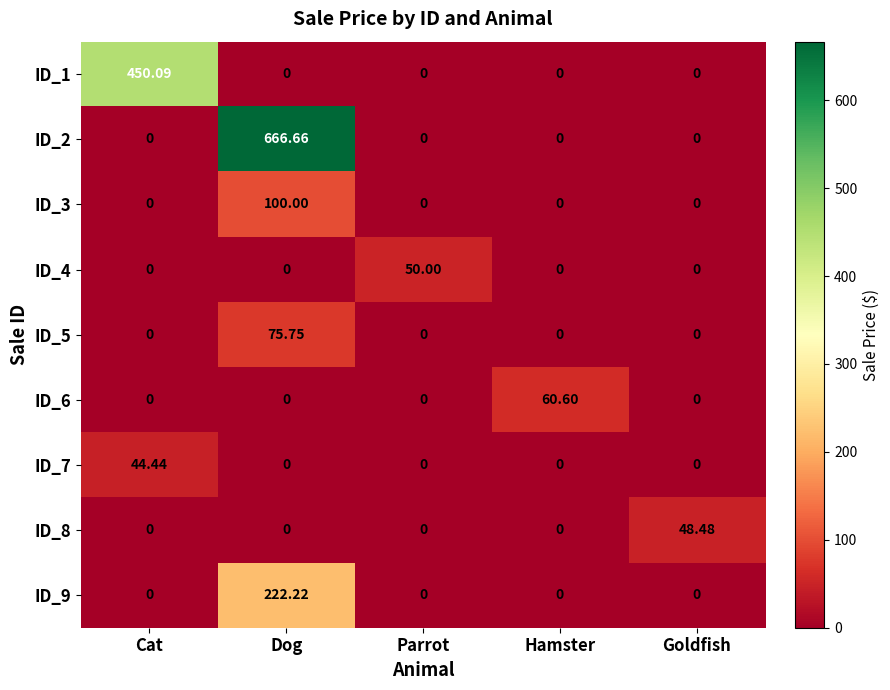

List the series in order of their peak value, lowest first.

ID_7, ID_8, ID_4, ID_6, ID_5, ID_3, ID_9, ID_1, ID_2